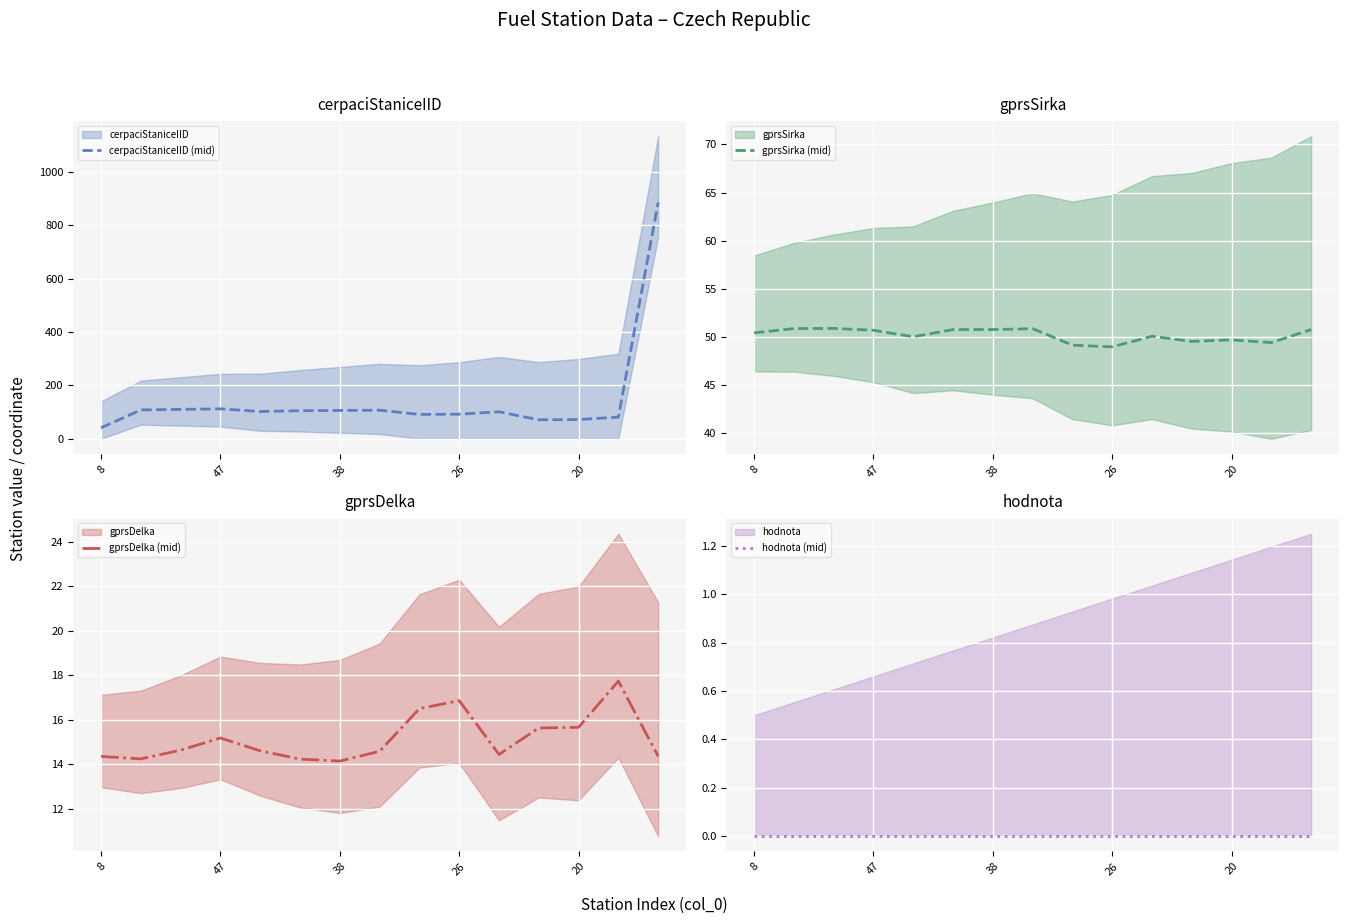

In cerpaciStaniceIID (mid), how many points are lower than both neighbors (excluding endpoints)?

3